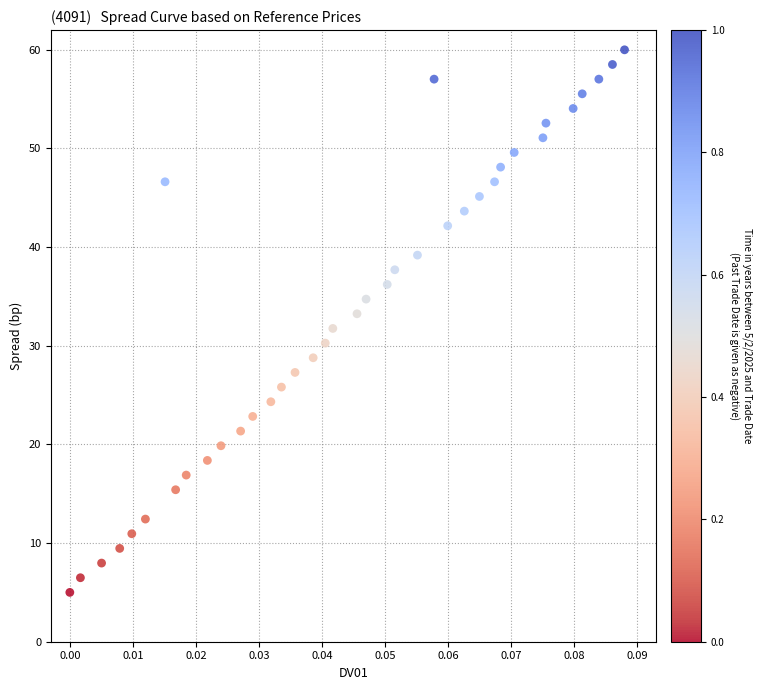

What is the range of Y values (max minus min)?

55.0